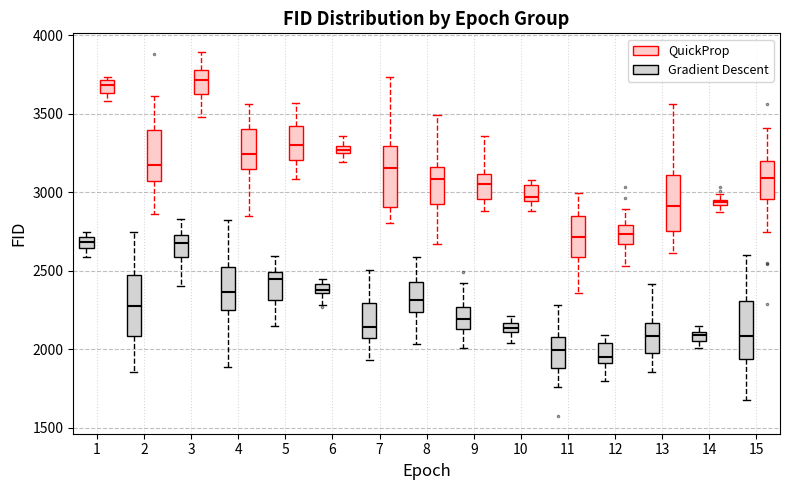

Where is the upper edge of the box for 11 (Gradient Descent) on the y-axis? The values are not printed on the chart, so give them approximately, as read against the axis.

2100